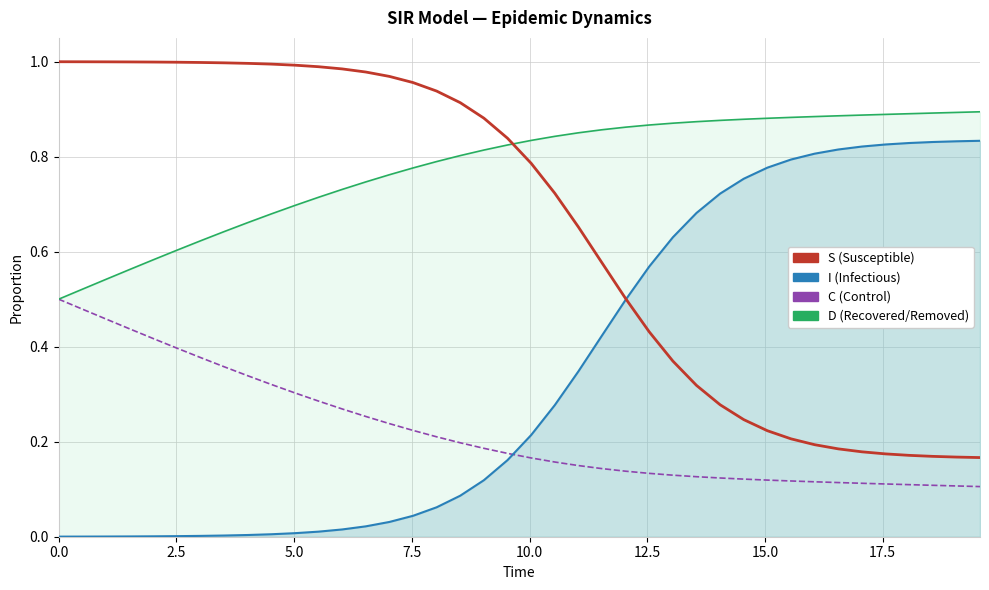

Rank the series by their maximum value, from lowest to highest.

C (Control), I (Infectious), D (Recovered/Removed), S (Susceptible)